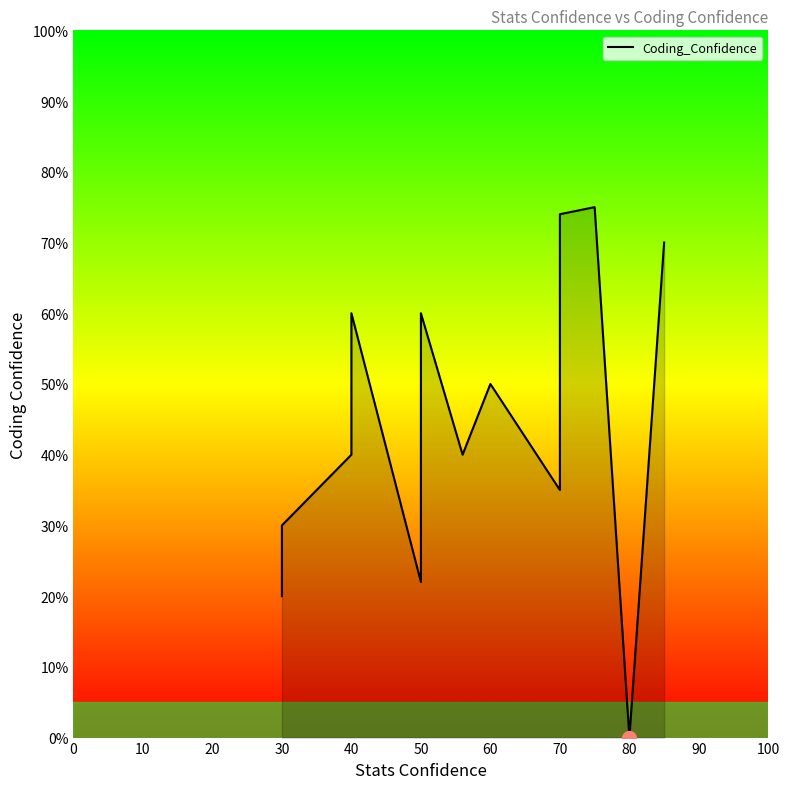

What is the average value?

45